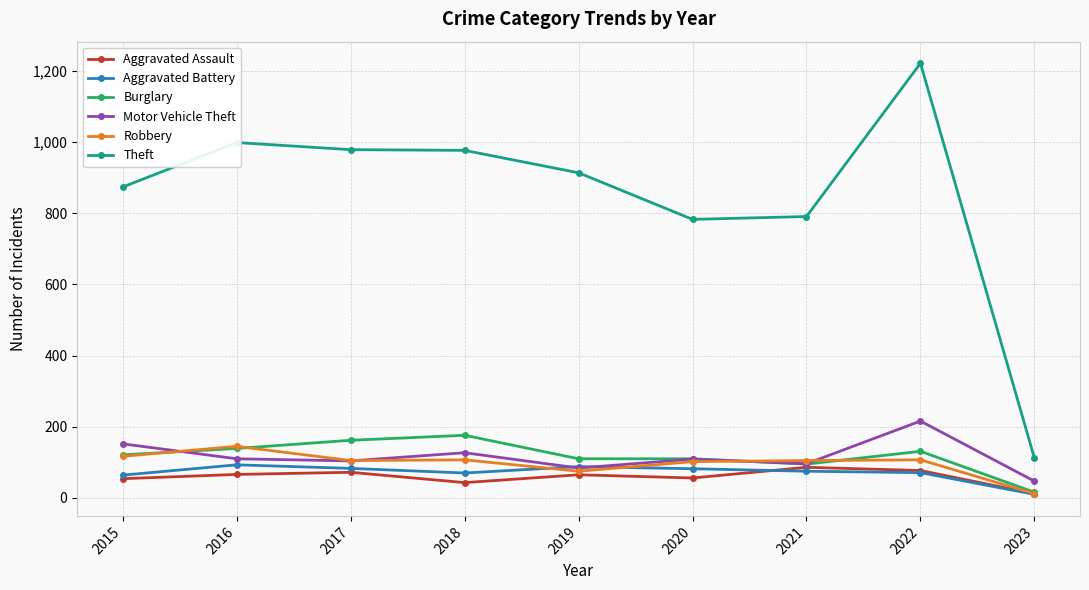

Is this an area chart (filled region under the line)?

No